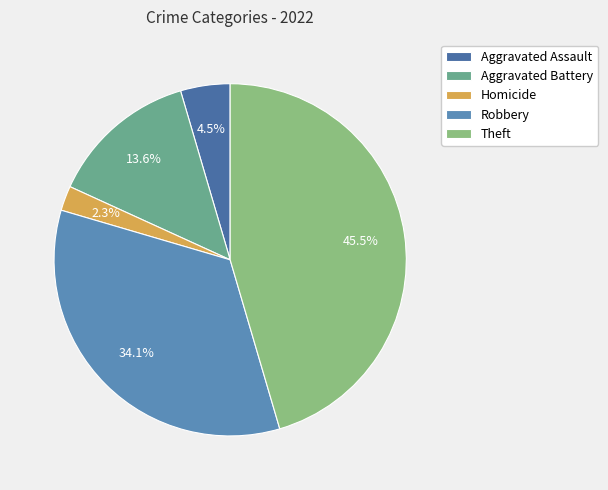

How many slices are in this pie chart?

5